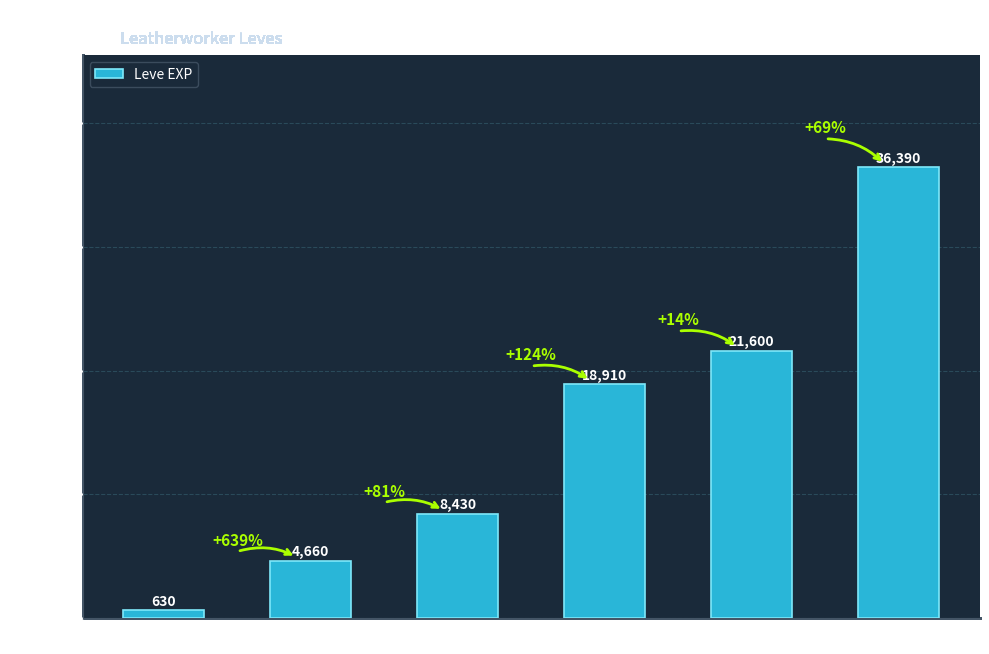

Approximately how many times larger is the value at Level 15 compared to Level 1?

30.0